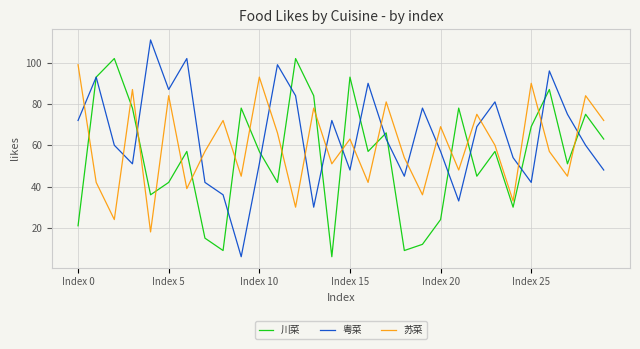

Which series has the largest total across all categories?

粤菜